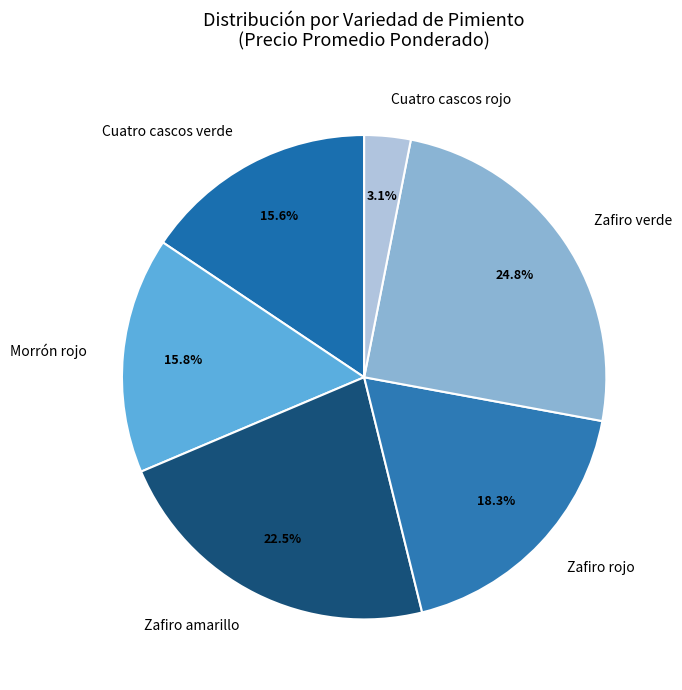

What percentage is the Cuatro cascos verde slice, to the nearest percent?

16%